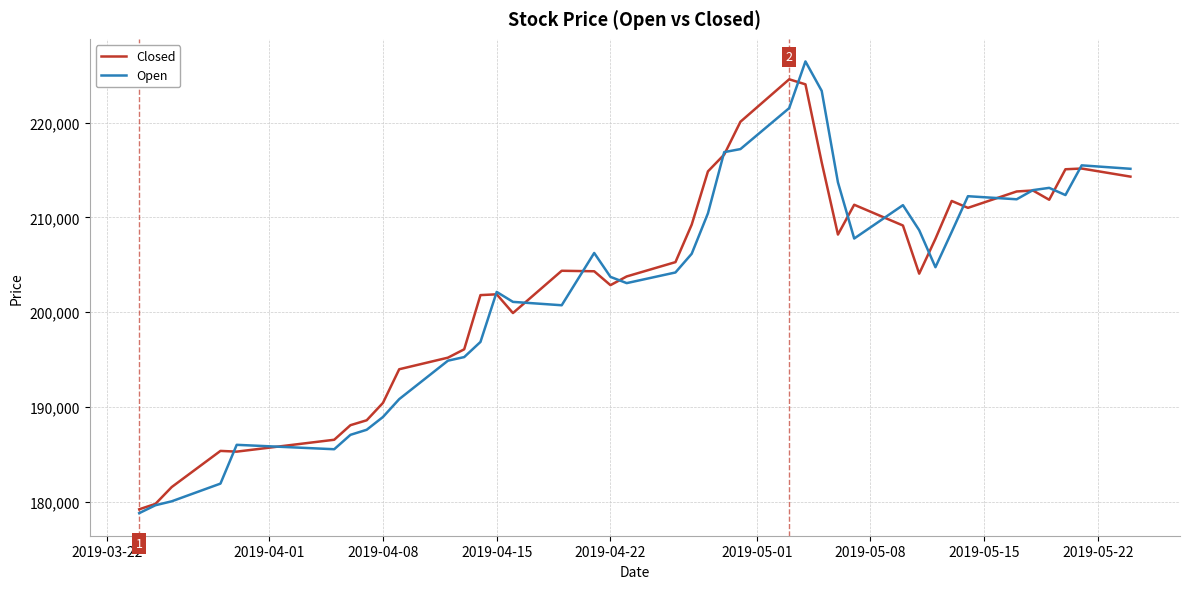

What is the highest value of the Closed series?

224589